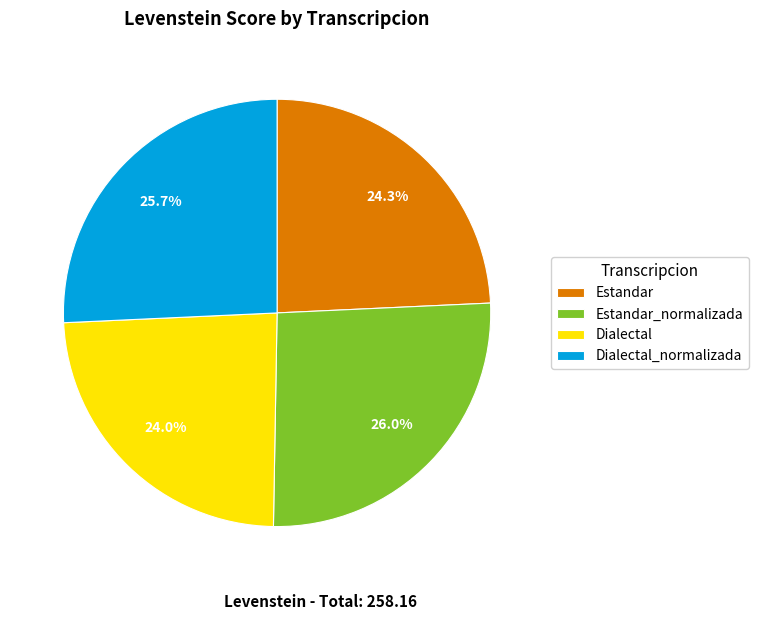

How many segments does this pie chart have?

4